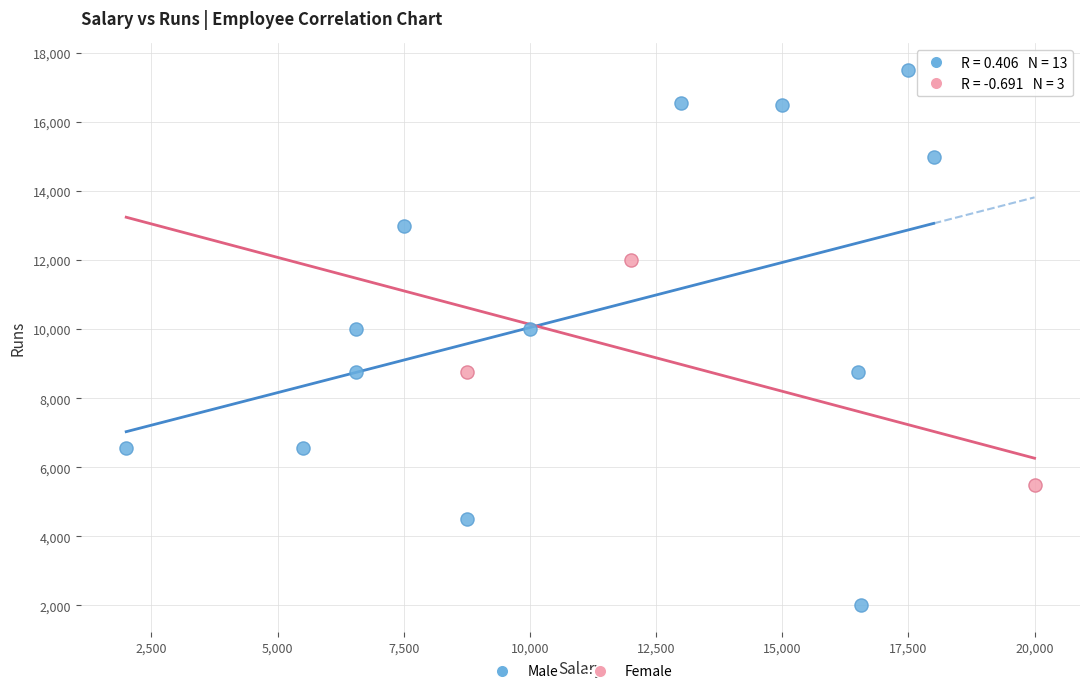

Which series has the largest Y range (max minus min)?

Male